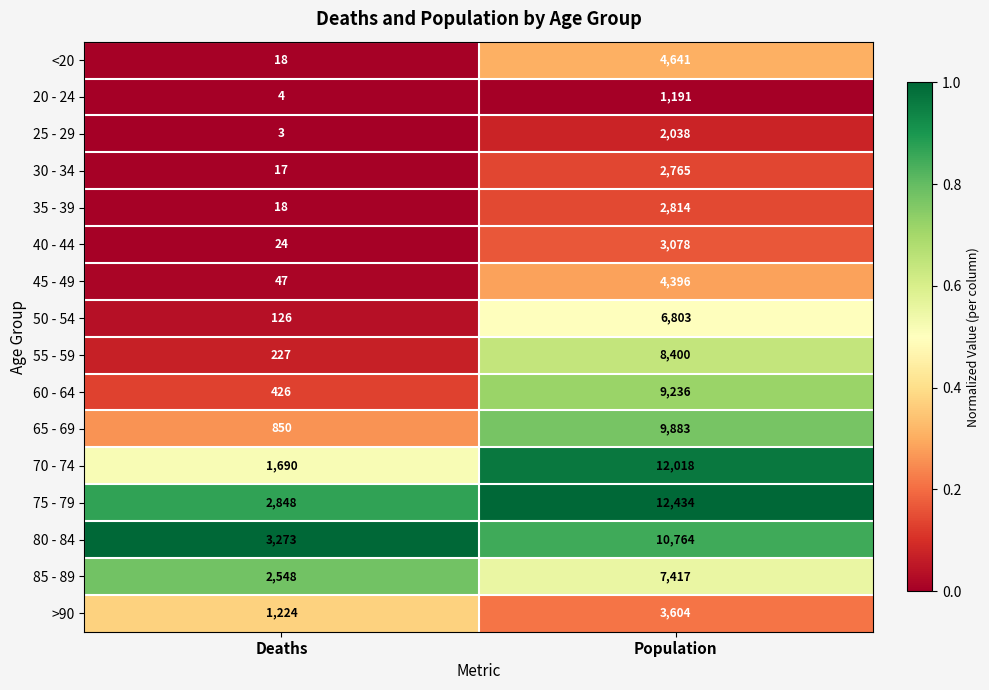

What is the greatest value displayed?

12434